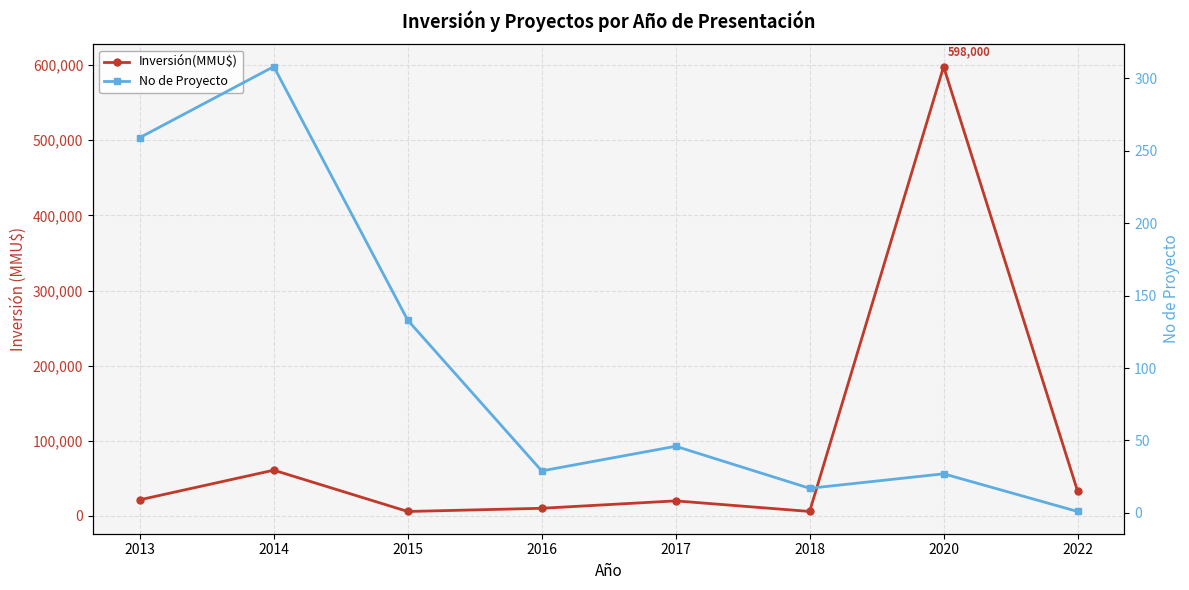

Which series has the widest spread of values?

Inversión(MMU$)